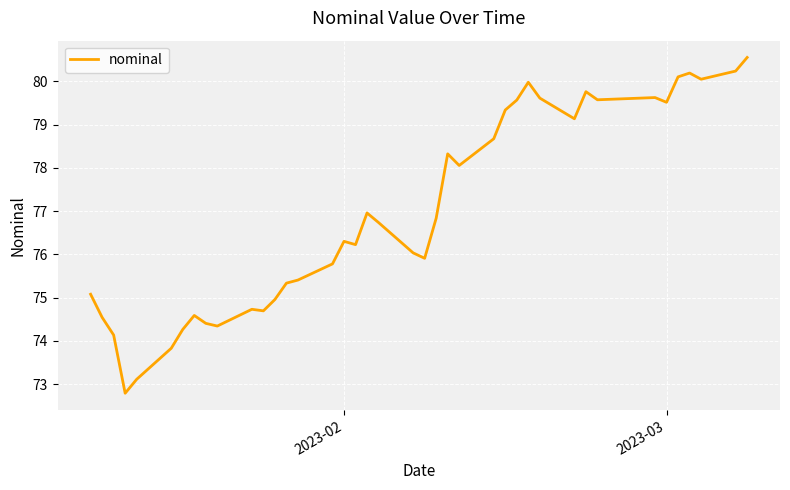

What is the maximum value shown in the chart?

80.5